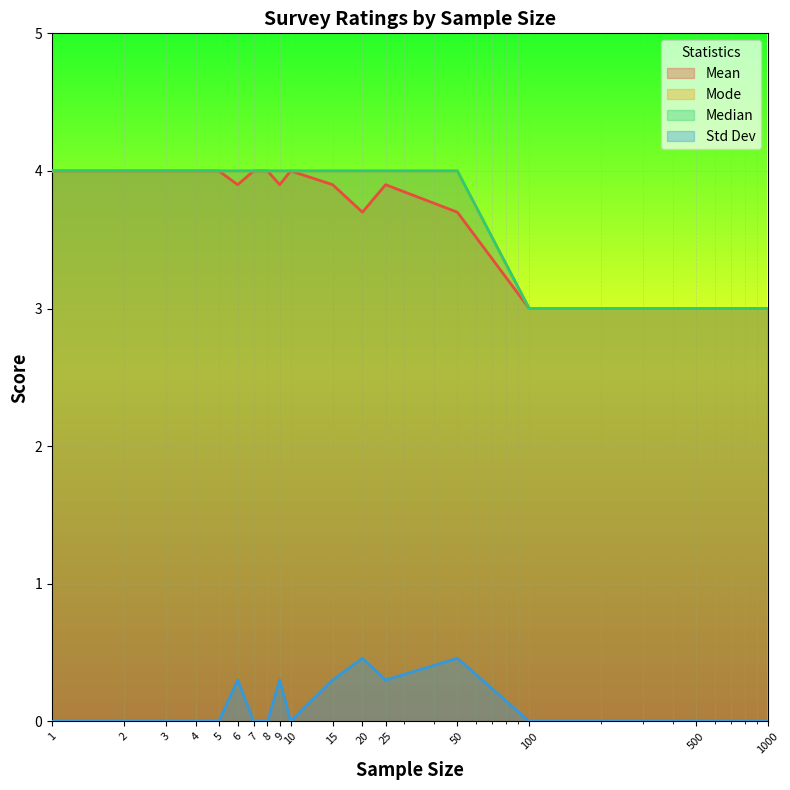

What is the approximate value of Mean at 6?

3.9